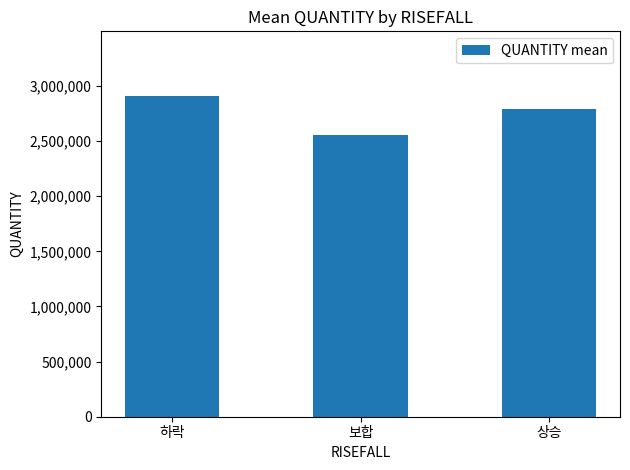

What is the change in value from 하락 to 상승?

-124185